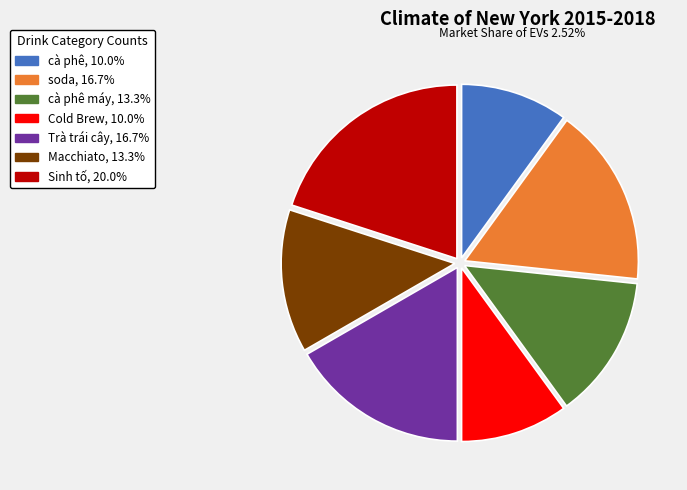

Does any single category account for the majority?

No